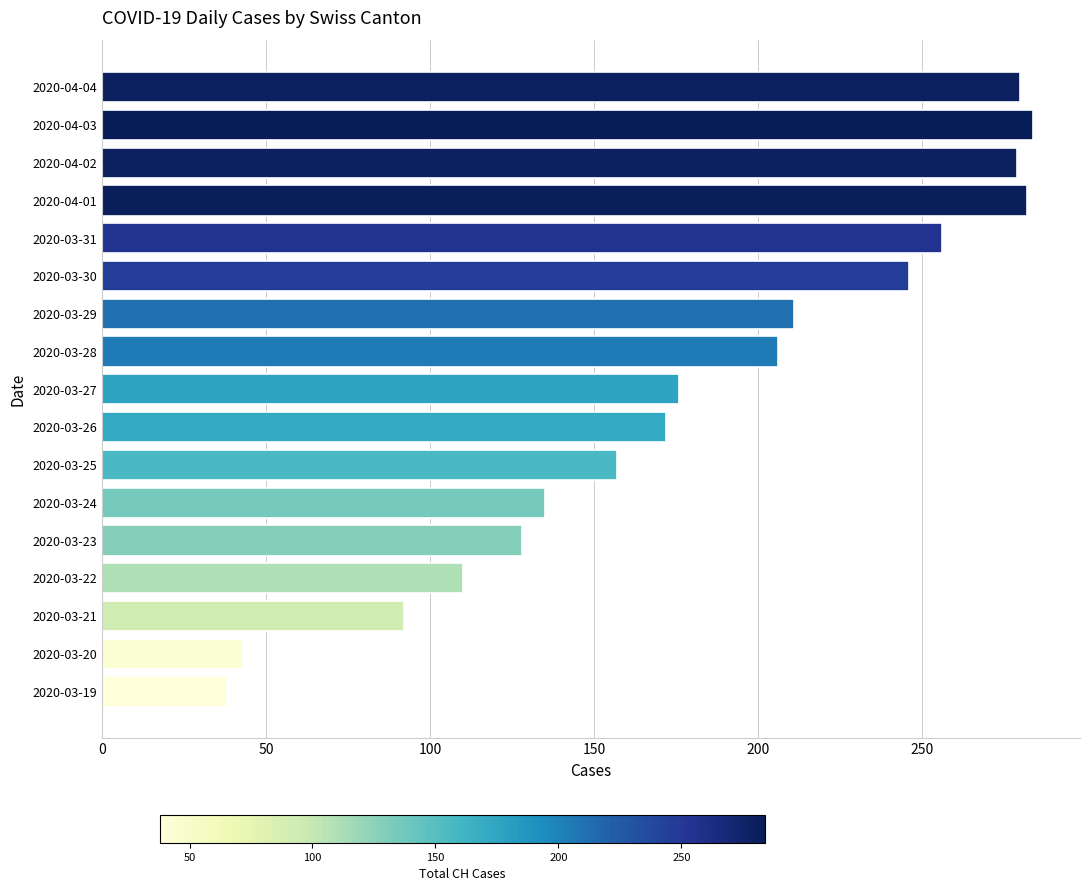

At which label is the value closest to 161?

2020-03-25